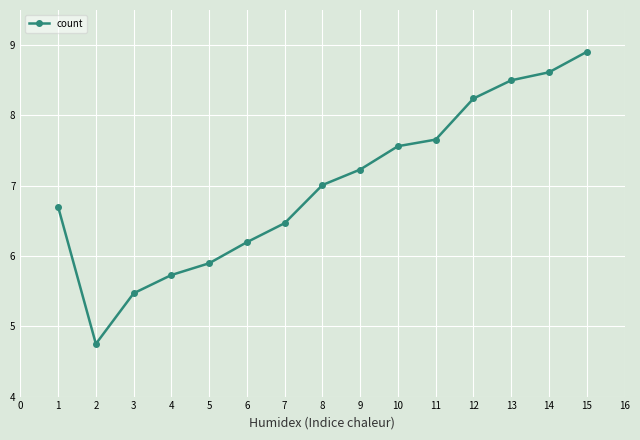

At which label does the data first exceed 7?

8